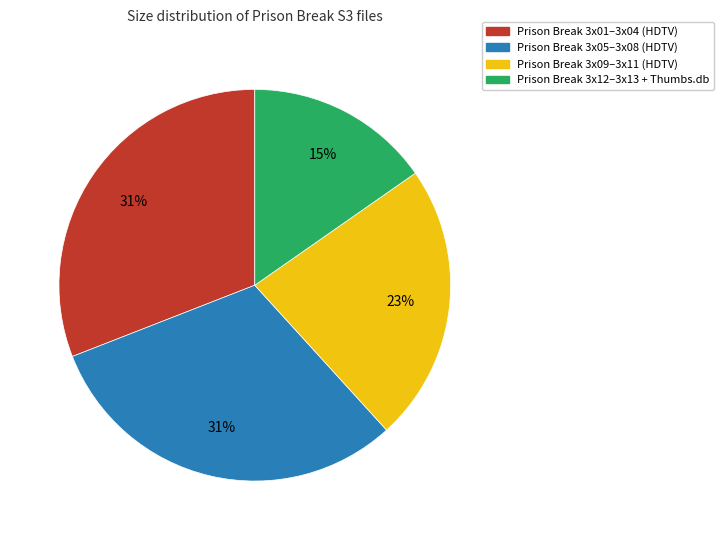

Between Prison Break 3x05–3x08 (HDTV) and Prison Break 3x09–3x11 (HDTV), which is larger?

Prison Break 3x05–3x08 (HDTV)